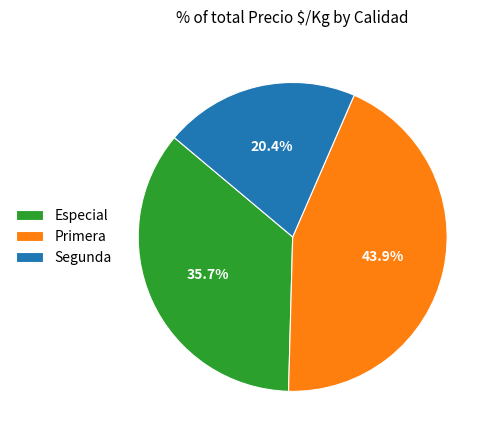

Does any single category account for the majority?

No